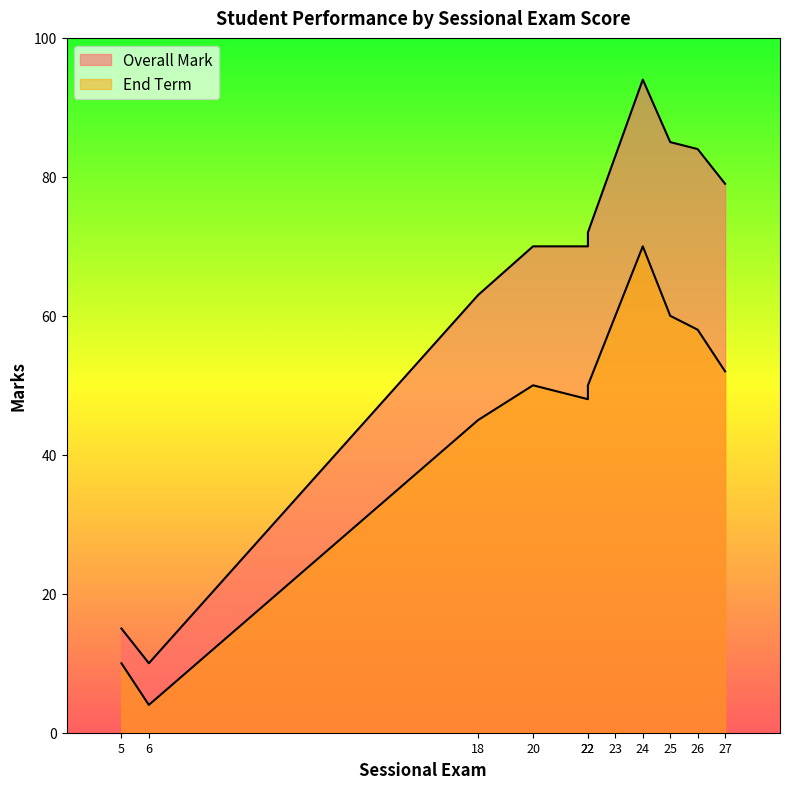

How many data points in Overall Mark are above 72?

5